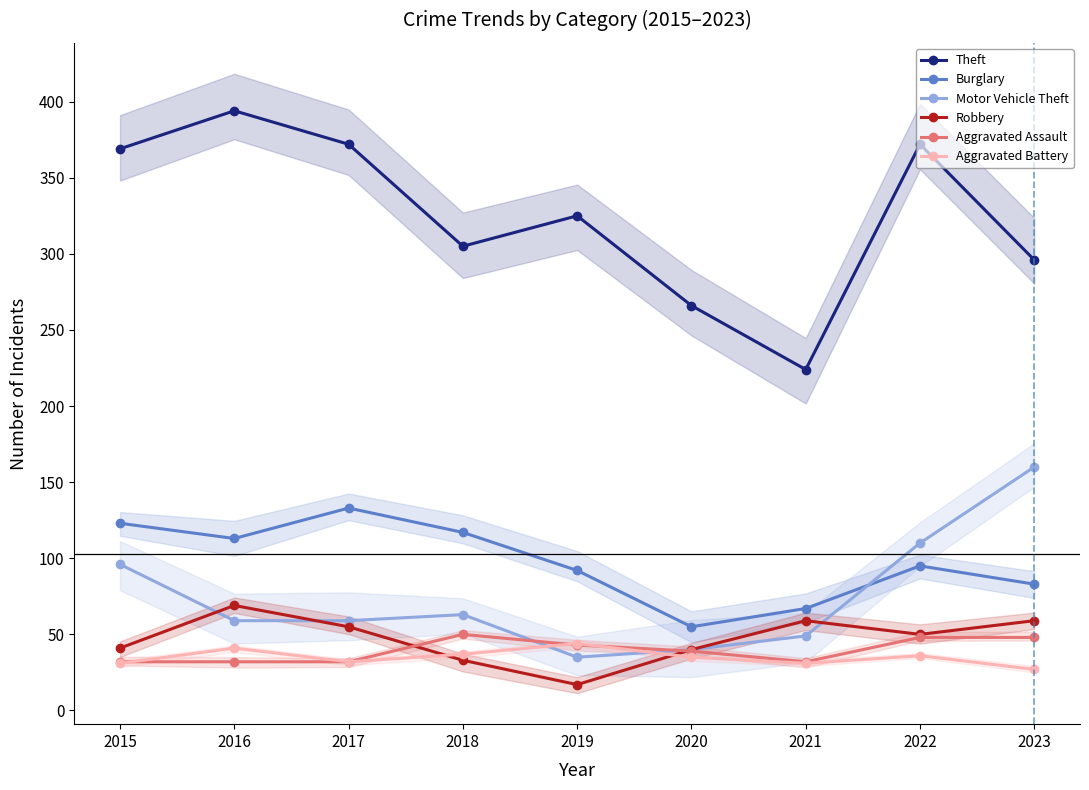

Reading left to right, list all the values displayed in this chart.

Theft: 2015=369	2016=394	2017=372	2018=305	2019=325	2020=266	2021=224	2022=372	2023=296
Burglary: 2015=123	2016=113	2017=133	2018=117	2019=92	2020=55	2021=67	2022=95	2023=83
Motor Vehicle Theft: 2015=96	2016=59	2017=59	2018=63	2019=35	2020=40	2021=49	2022=110	2023=160
Robbery: 2015=41	2016=69	2017=55	2018=33	2019=17	2020=40	2021=59	2022=50	2023=59
Aggravated Assault: 2015=32	2016=32	2017=32	2018=50	2019=43	2020=39	2021=32	2022=48	2023=48
Aggravated Battery: 2015=31	2016=41	2017=32	2018=37	2019=44	2020=35	2021=31	2022=36	2023=27